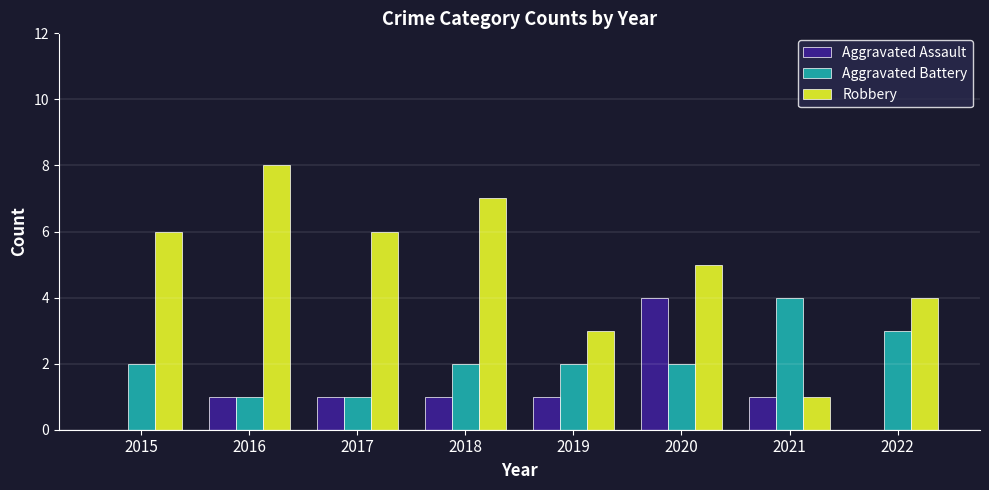

What is the total value across all series at 2021?

6